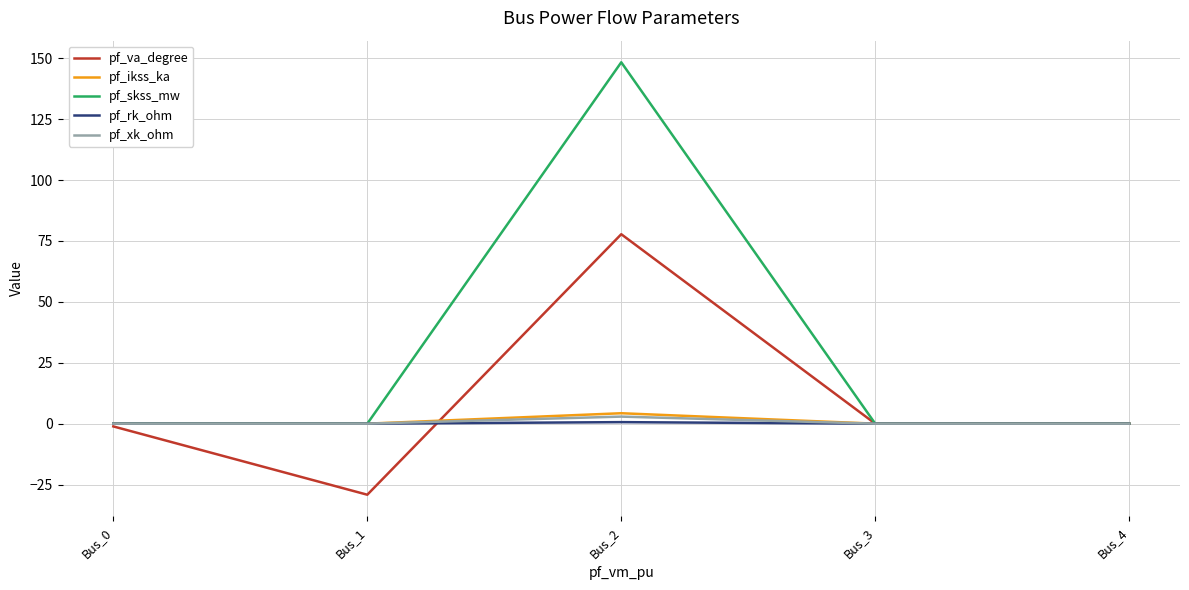

Which series has the largest range (max minus min)?

pf_skss_mw